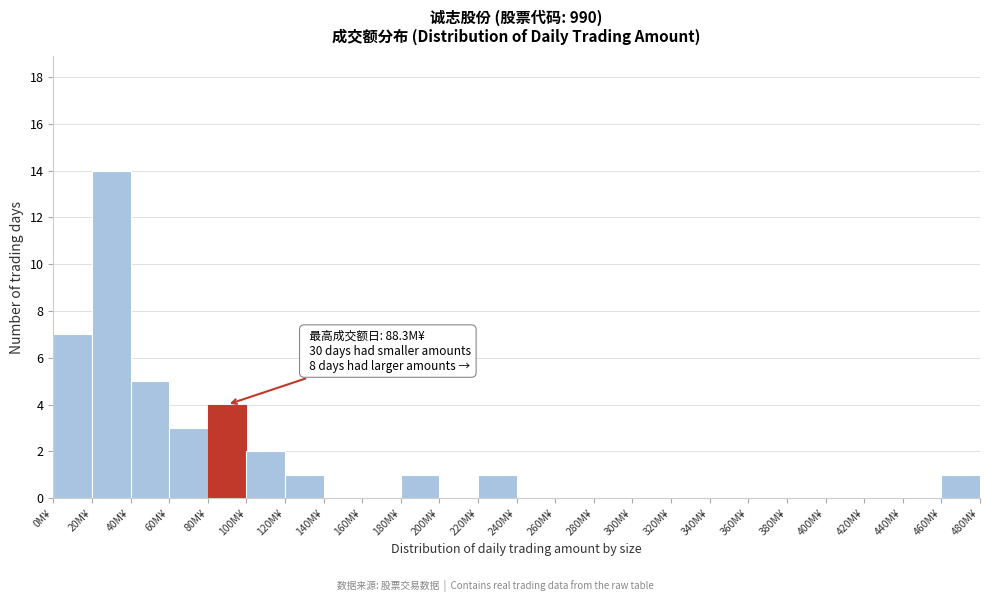

Reading left to right, list all the values displayed in this chart.

0M¥=7	20M¥=14	40M¥=5	60M¥=3	80M¥=4	100M¥=2	120M¥=1	140M¥=0	160M¥=0	180M¥=1	200M¥=0	220M¥=1	240M¥=0	260M¥=0	280M¥=0	300M¥=0	320M¥=0	340M¥=0	360M¥=0	380M¥=0	400M¥=0	420M¥=0	440M¥=0	460M¥=1